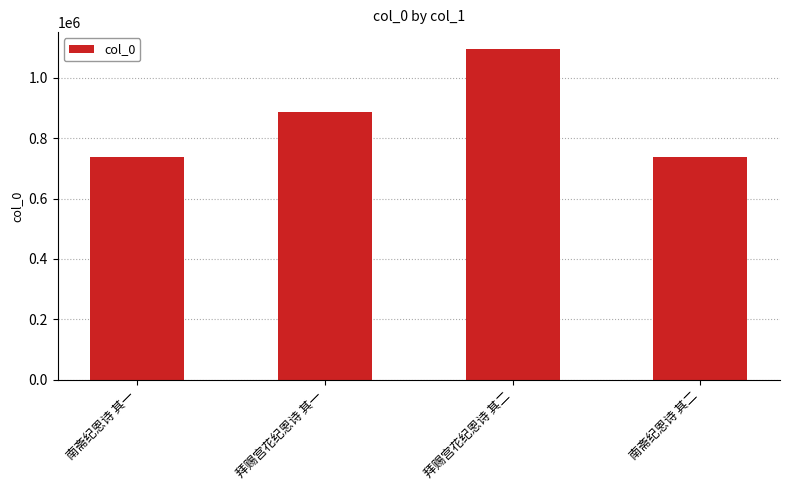

Approximately how many times larger is the value at 南斋纪恩诗 其二 compared to 南斋纪恩诗 其一?

1.0